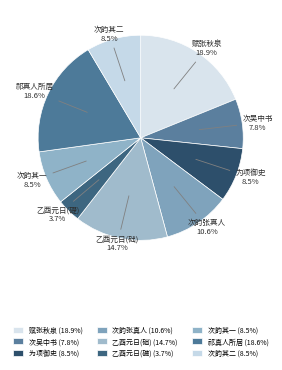

To the nearest percent, what is the average slice percentage?

11%